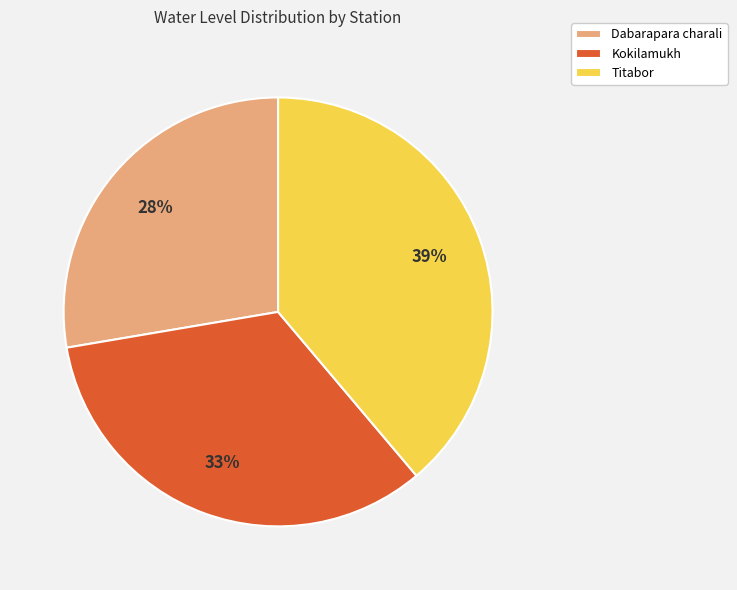

What is the largest slice in the pie chart?

Titabor